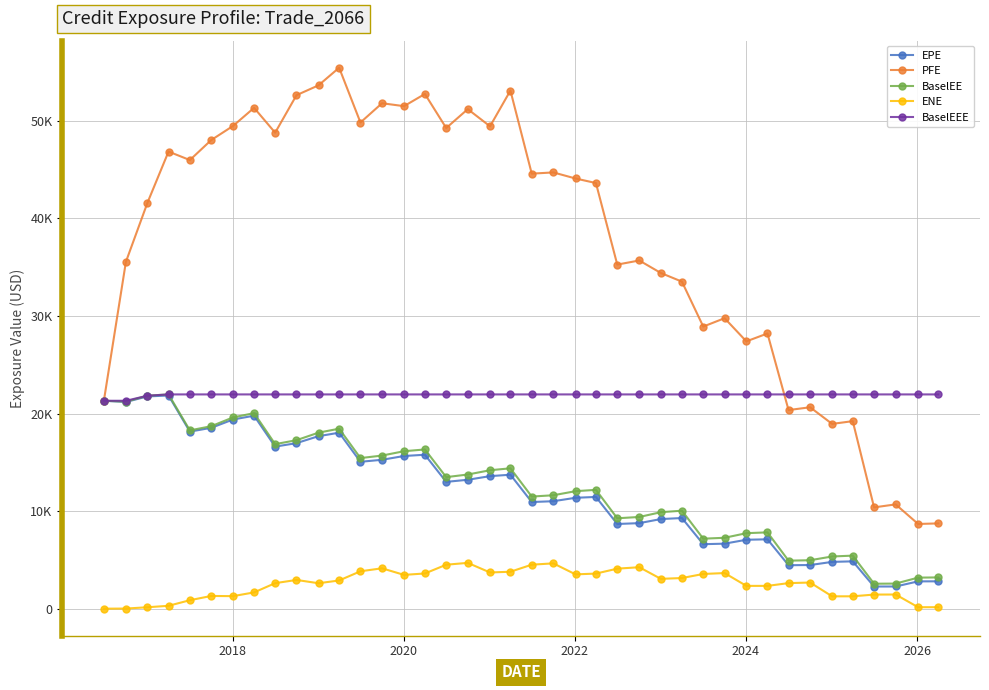

What is the sum of all BaselEEE values?

877097.4